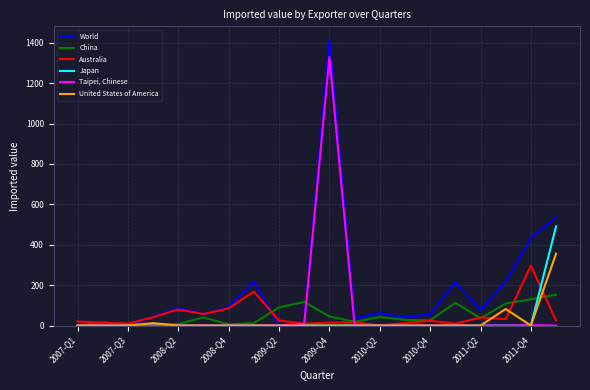

What is the sum of all Japan values?

492